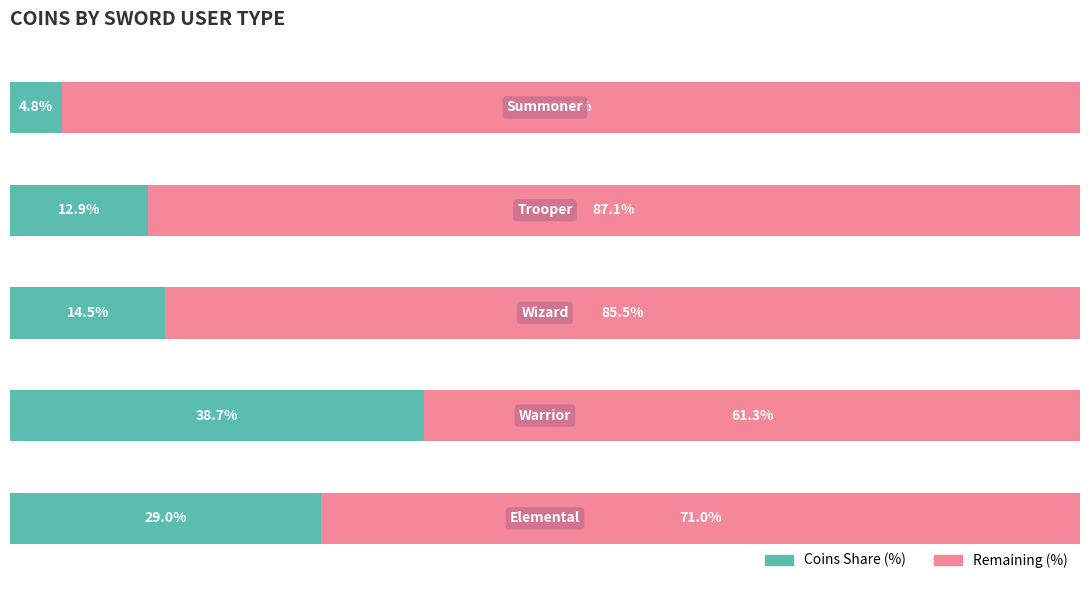

What are all the series names shown in the legend?

Coins Share (%), Remaining (%)